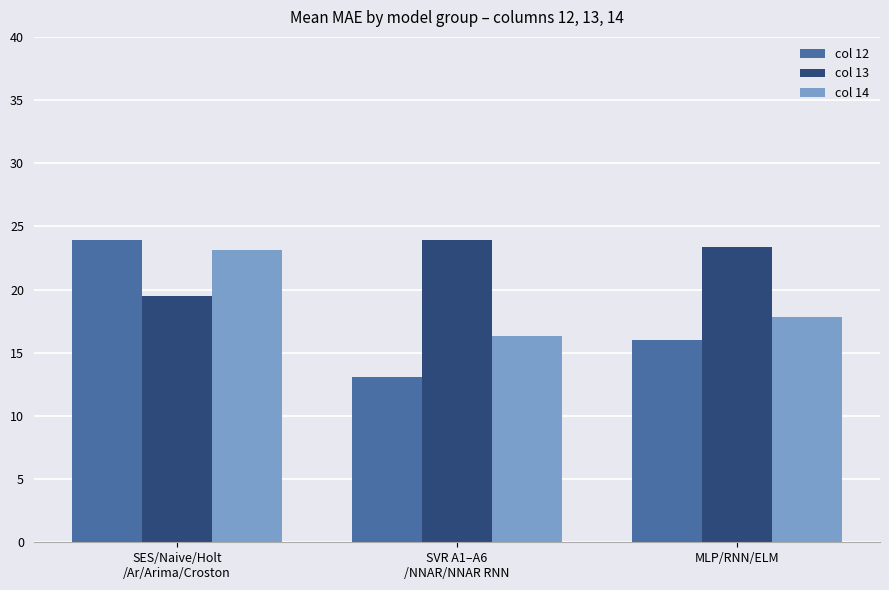

The col 12 series shows 36.1 at SES/Naive/Holt
/Ar/Arima/Croston. True or false?

False